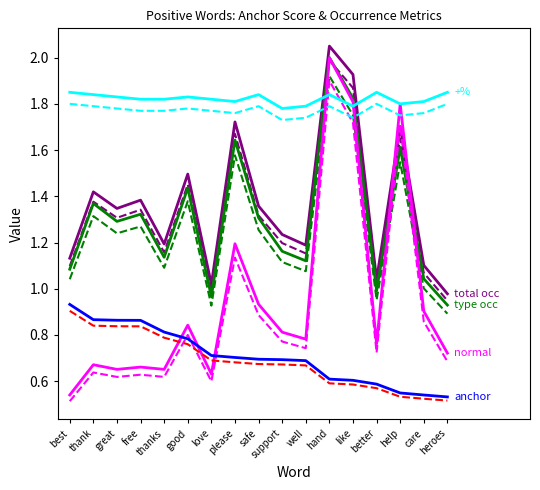

Reading right to left, extract all data points from this chart.

total occurences: heroes=1.0	care=1.1	help=1.7	better=1.0	like=1.9	hand=2.0	well=1.2	support=1.2	safe=1.4	please=1.7	love=1.0	good=1.5	thanks=1.2	free=1.4	great=1.3	thank=1.4	best=1.1
type occurences: heroes=0.9	care=1.0	help=1.6	better=1.0	like=1.8	hand=2.0	well=1.1	support=1.2	safe=1.3	please=1.6	love=1.0	good=1.4	thanks=1.1	free=1.3	great=1.3	thank=1.4	best=1.1
normal: heroes=0.7	care=0.9	help=1.8	better=0.8	like=1.8	hand=2.0	well=0.8	support=0.8	safe=0.9	please=1.2	love=0.6	good=0.8	thanks=0.7	free=0.7	great=0.7	thank=0.7	best=0.5
+%: heroes=1.9	care=1.8	help=1.8	better=1.9	like=1.8	hand=1.8	well=1.8	support=1.8	safe=1.8	please=1.8	love=1.8	good=1.8	thanks=1.8	free=1.8	great=1.8	thank=1.8	best=1.9
anchor score: heroes=0.5	care=0.5	help=0.5	better=0.6	like=0.6	hand=0.6	well=0.7	support=0.7	safe=0.7	please=0.7	love=0.7	good=0.8	thanks=0.8	free=0.9	great=0.9	thank=0.9	best=0.9
anchor score (ref): heroes=0.5	care=0.5	help=0.5	better=0.6	like=0.6	hand=0.6	well=0.7	support=0.7	safe=0.7	please=0.7	love=0.7	good=0.8	thanks=0.8	free=0.8	great=0.8	thank=0.8	best=0.9